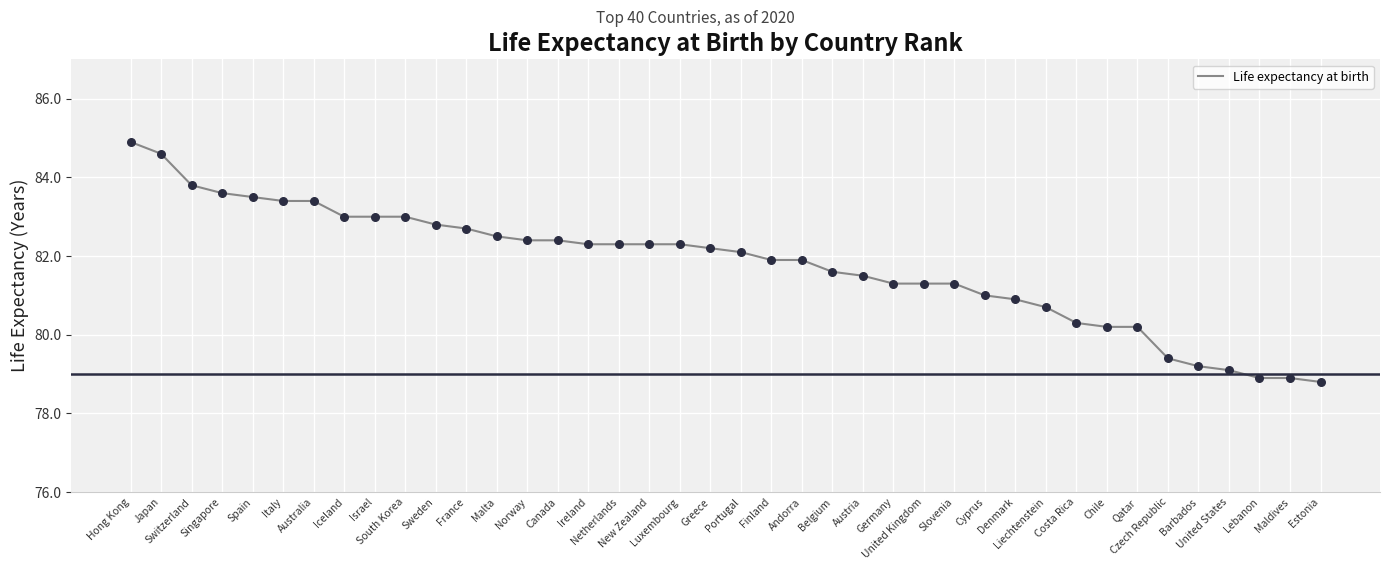

Between Chile and Italy, which is larger?

Italy